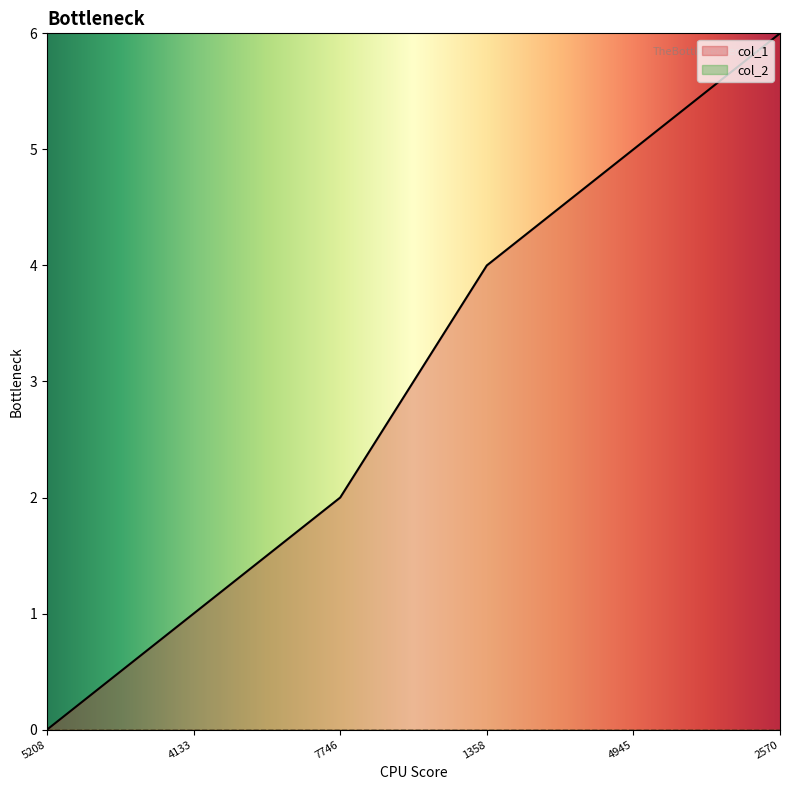

True or false: col_1 has a value of 4 at 1358.

True